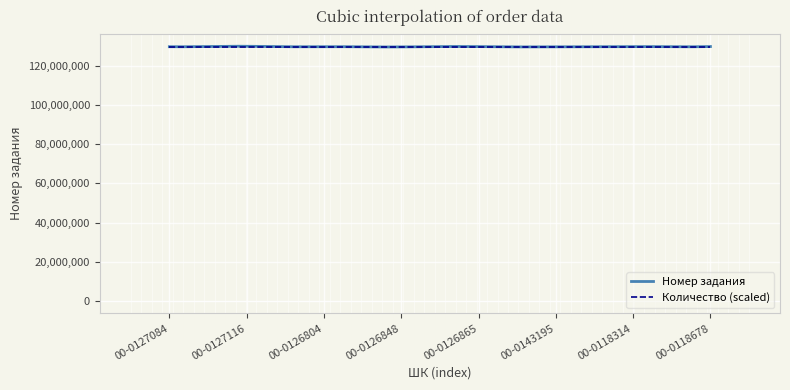

Which series has the largest range (max minus min)?

Номер задания